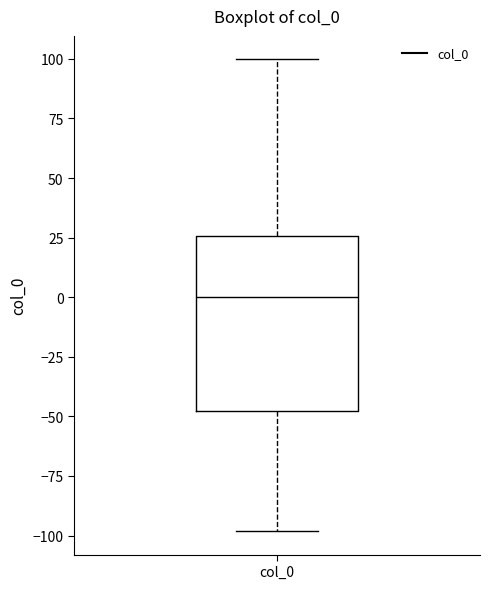

Transcribe this box plot: give where the median line is, the range the box spans, and where the two whiskers end, as read against the y-axis. The values are not printed on the chart, so give them approximately, as read against the axis.

median 0, box -50 to 25, whiskers -100 to 100